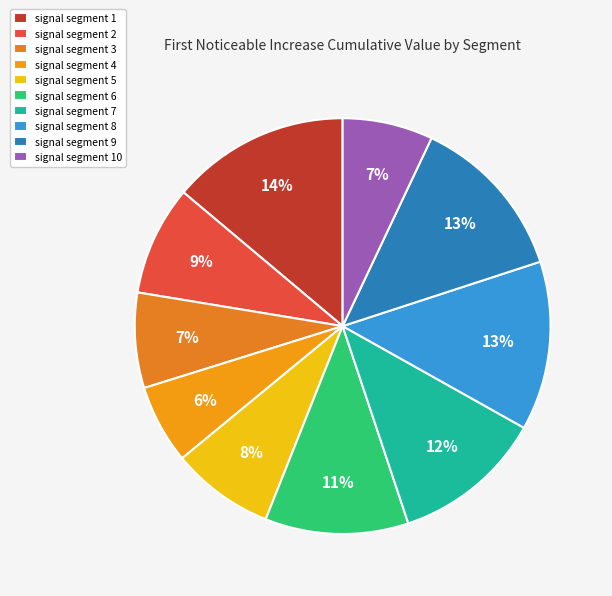

Count the number of slices in the pie.

10